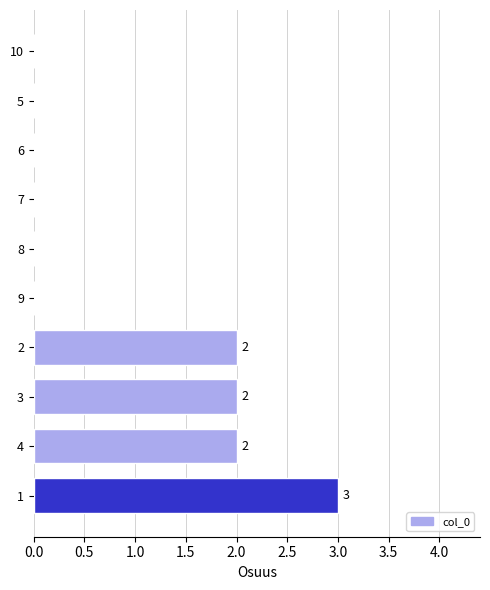

Reading bottom to top, list all the values displayed in this chart.

1=3	4=2	3=2	2=2	9=0	8=0	7=0	6=0	5=0	10=0